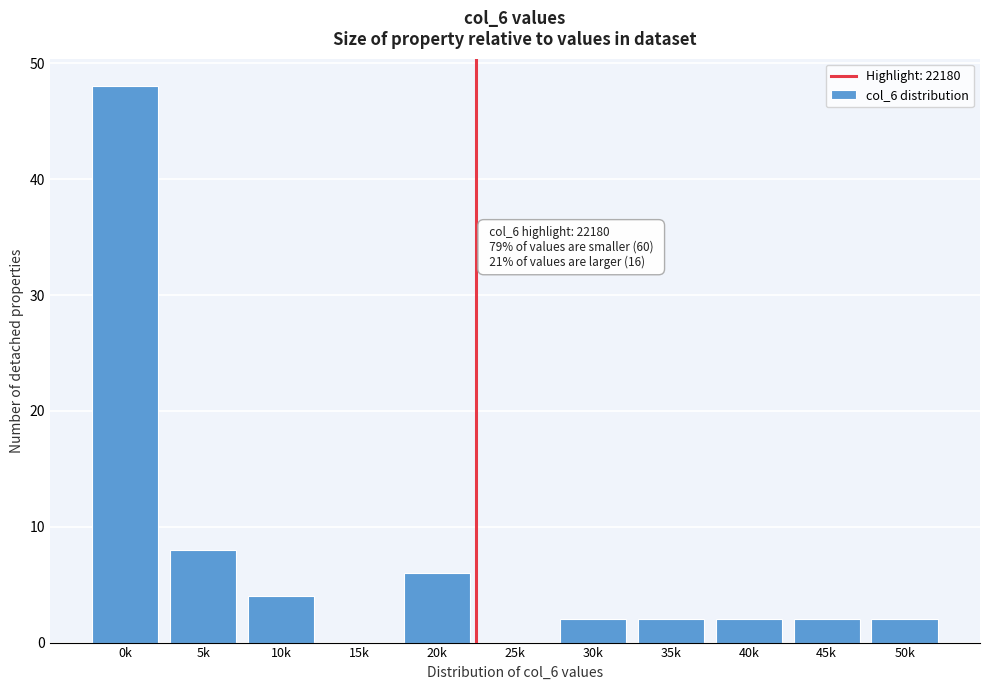

Reading right to left, extract all data points from this chart.

50k=2	45k=2	40k=2	35k=2	30k=2	25k=0	20k=6	15k=0	10k=4	5k=8	0k=48